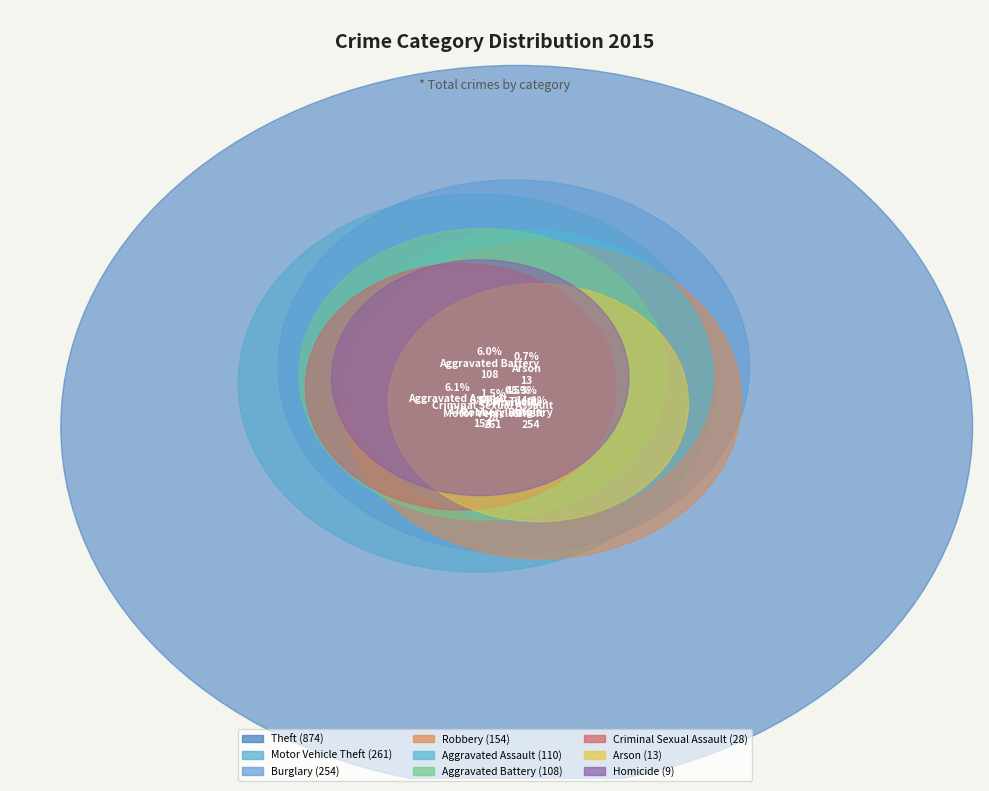

To the nearest percent, what is the difference between the largest and smallest slice percentages?

48%